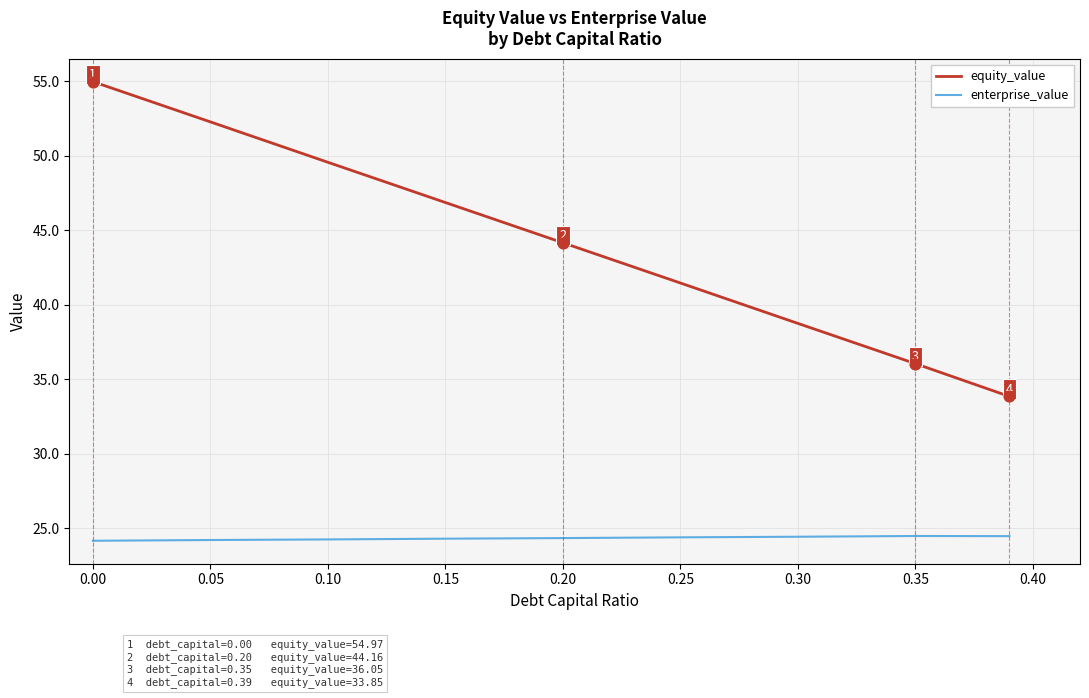

What are all the series names shown in the legend?

equity_value, enterprise_value